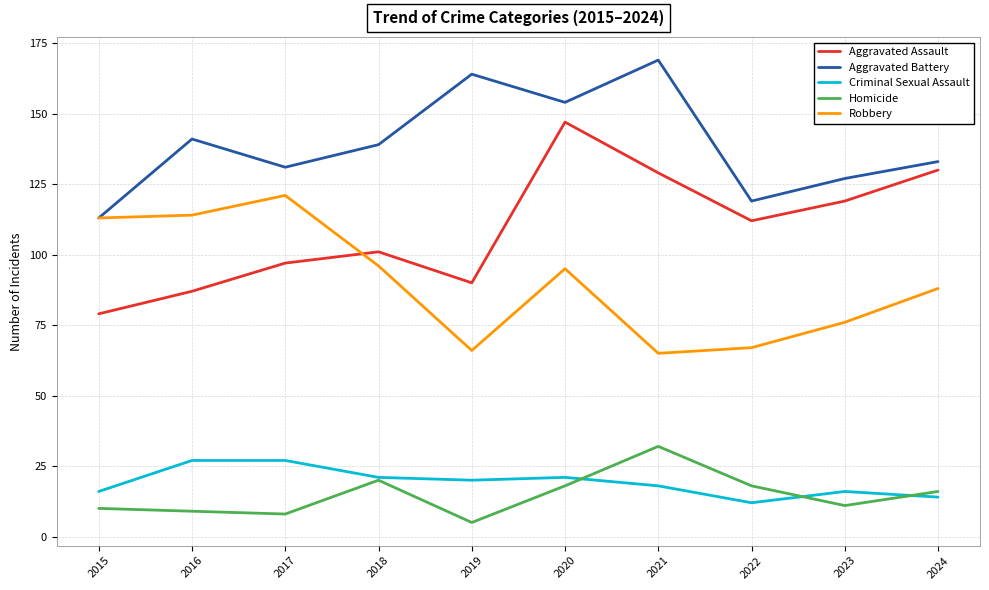

Between 2015 and 2016, which series saw the biggest shift?

Aggravated Battery